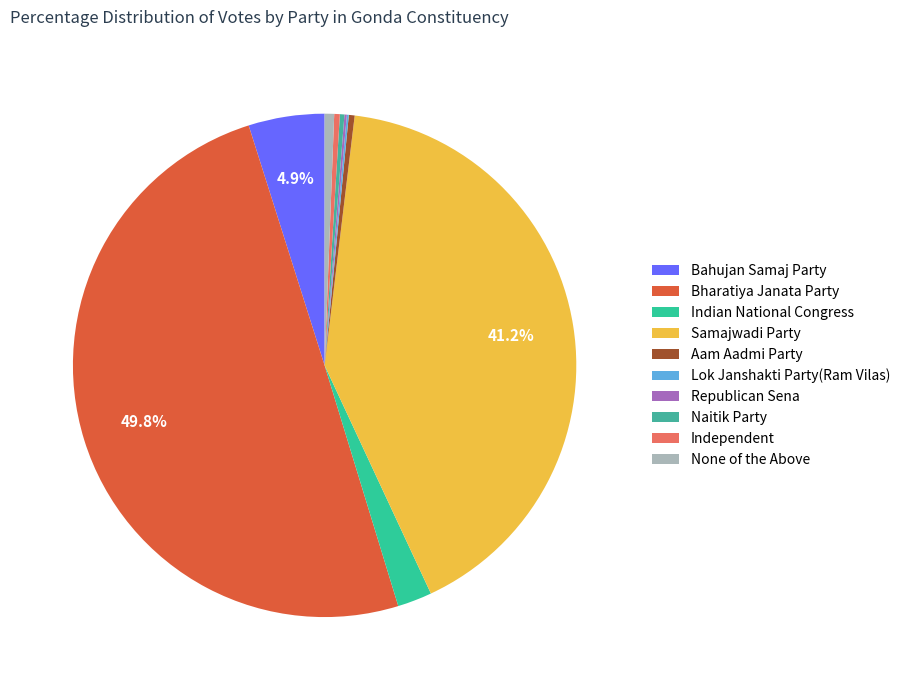

How many segments does this pie chart have?

10